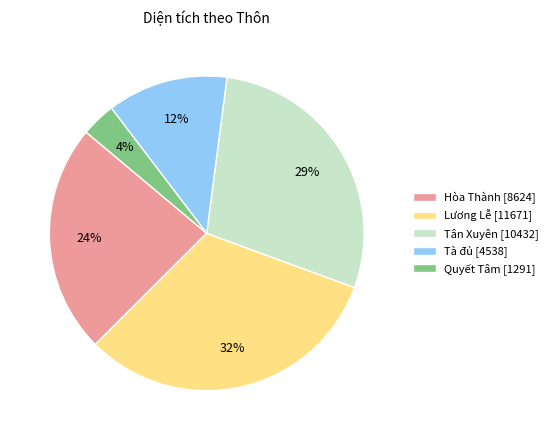

Does any single category account for the majority?

No